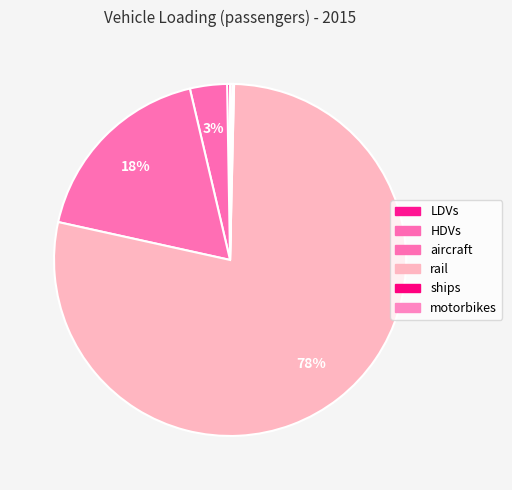

To the nearest percent, what percentage of the pie is HDVs?

3%